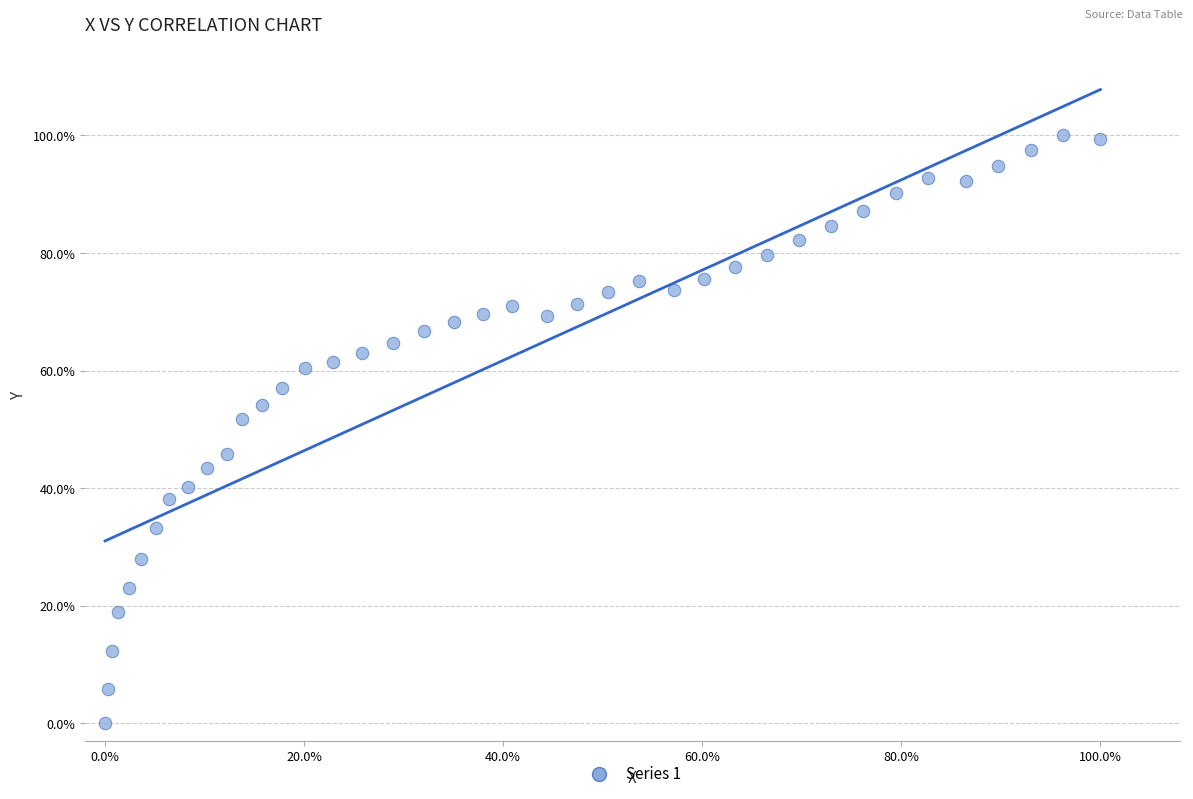

What Y value in the scatter plot is closest to 50?

51.7